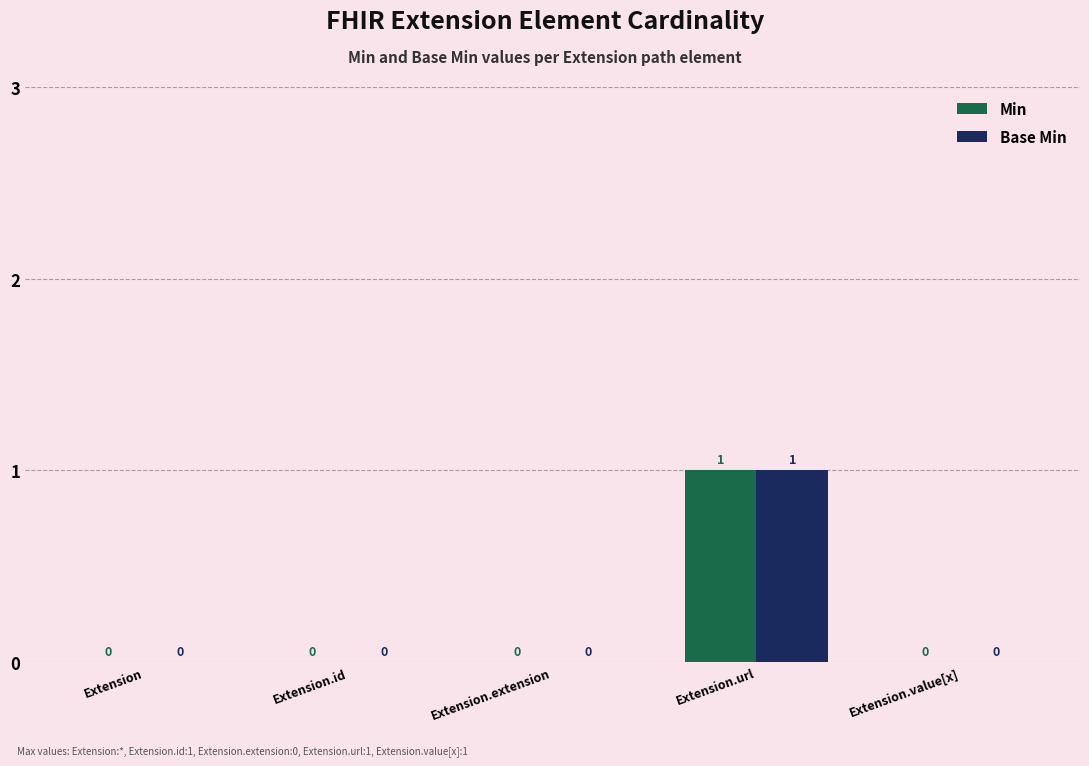

What is the sum of all Base Min values?

1